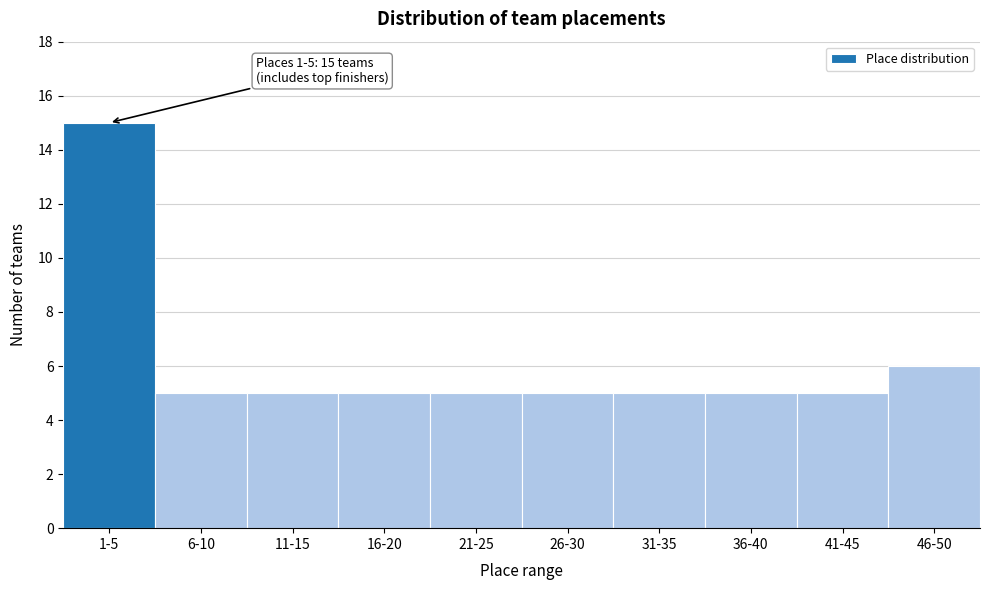

Reading left to right, extract all data points from this chart.

1-5=15	6-10=5	11-15=5	16-20=5	21-25=5	26-30=5	31-35=5	36-40=5	41-45=5	46-50=6